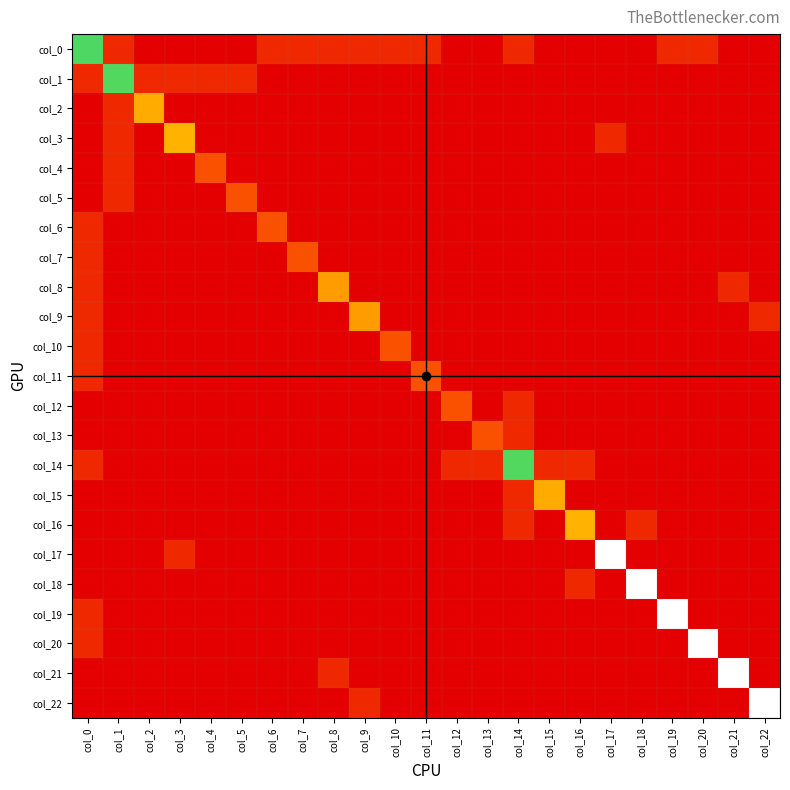

Between col_17 and col_1, which is larger?

col_1